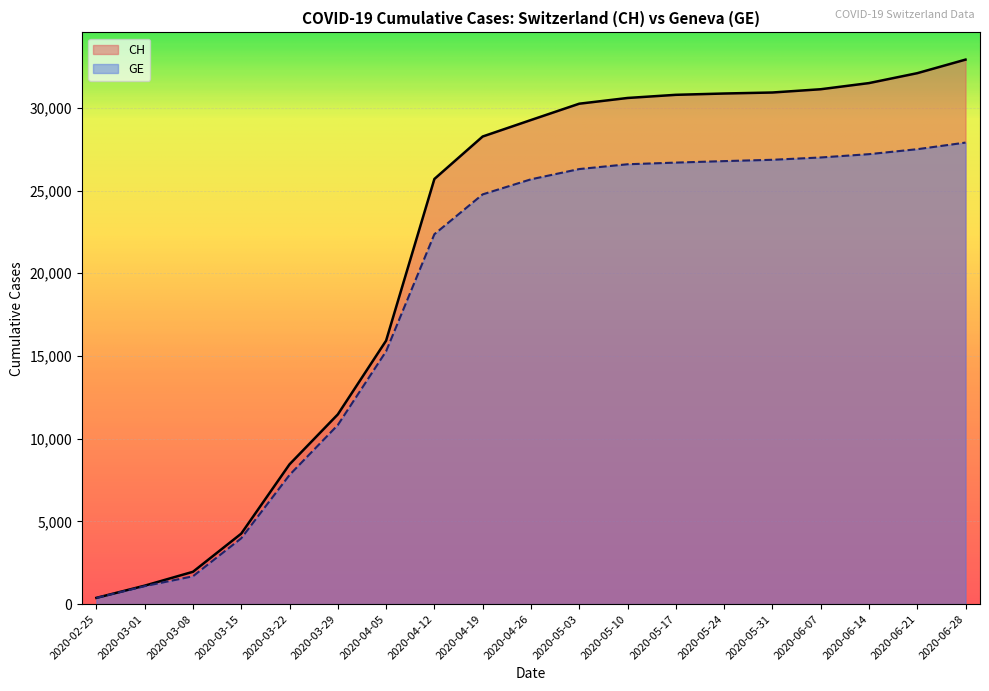

At which category is the sum across all series the highest?

2020-06-28